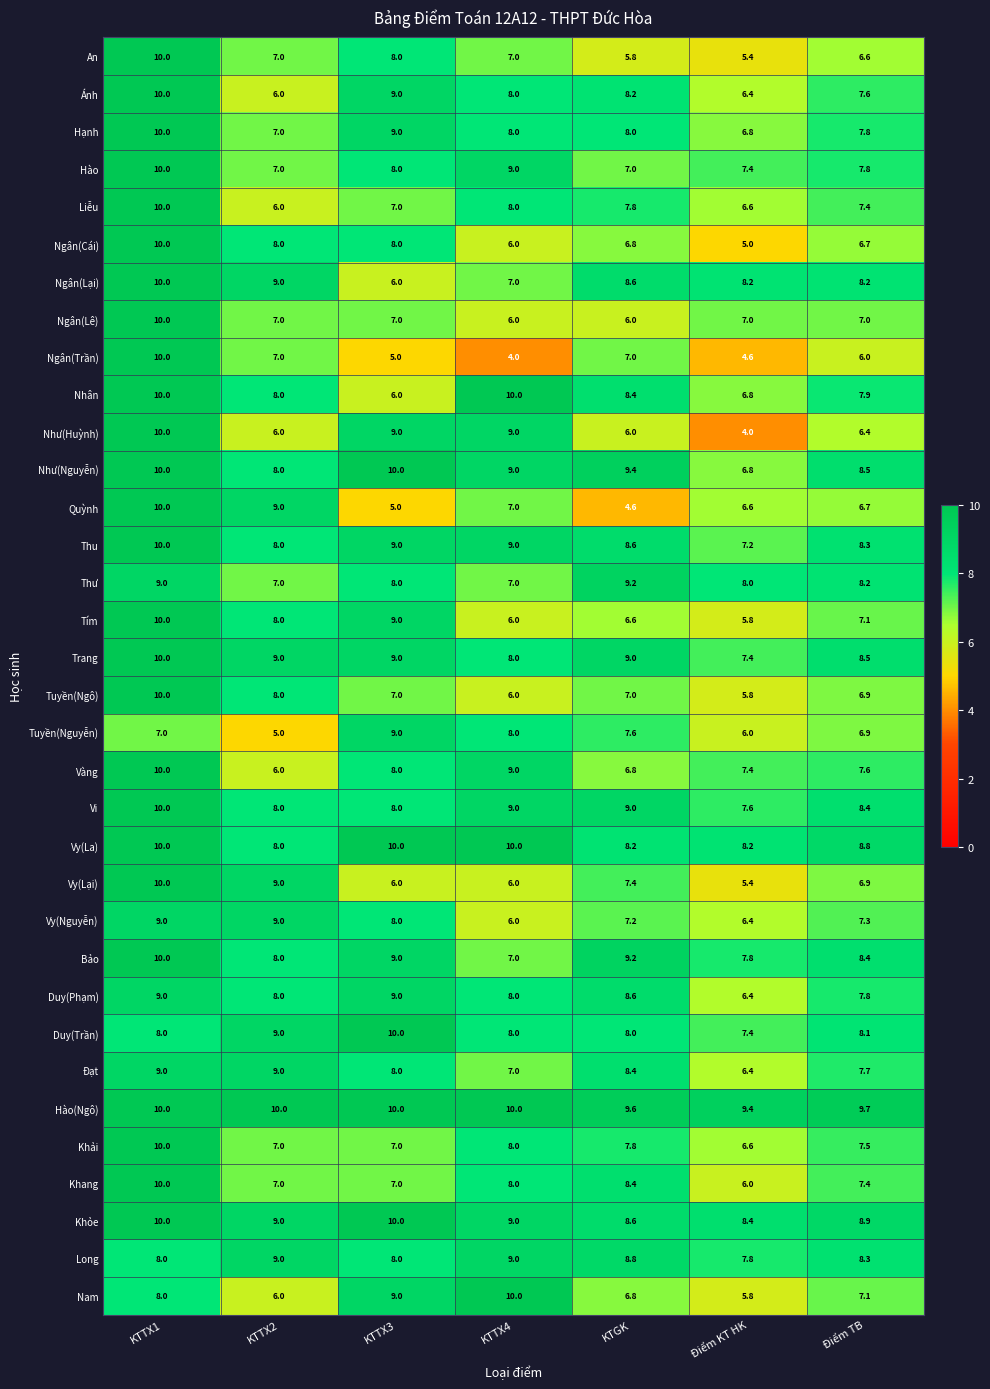

What is the difference between the highest and lowest values at KTTX4?

6.0